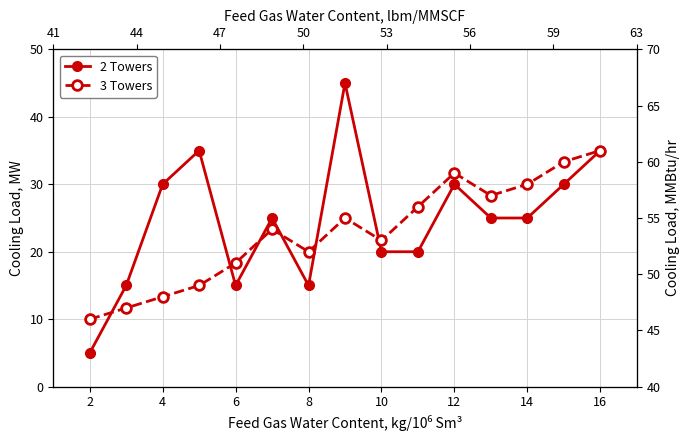

True or false: 2 Towers has more than 0 points higher than both neighbors.

True